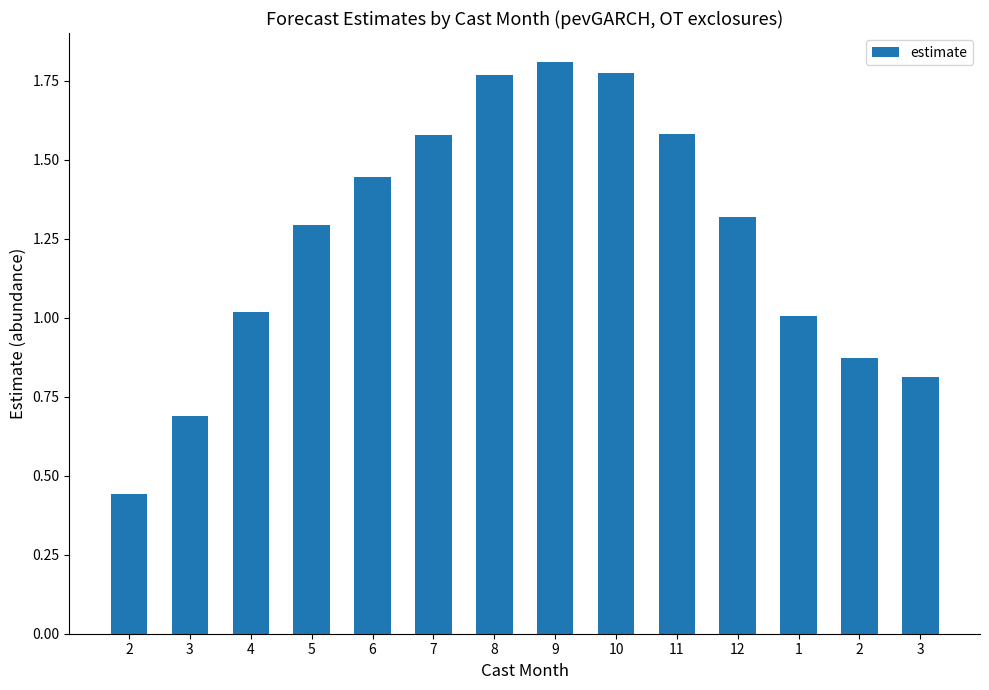

Does the chart contain any negative values?

No